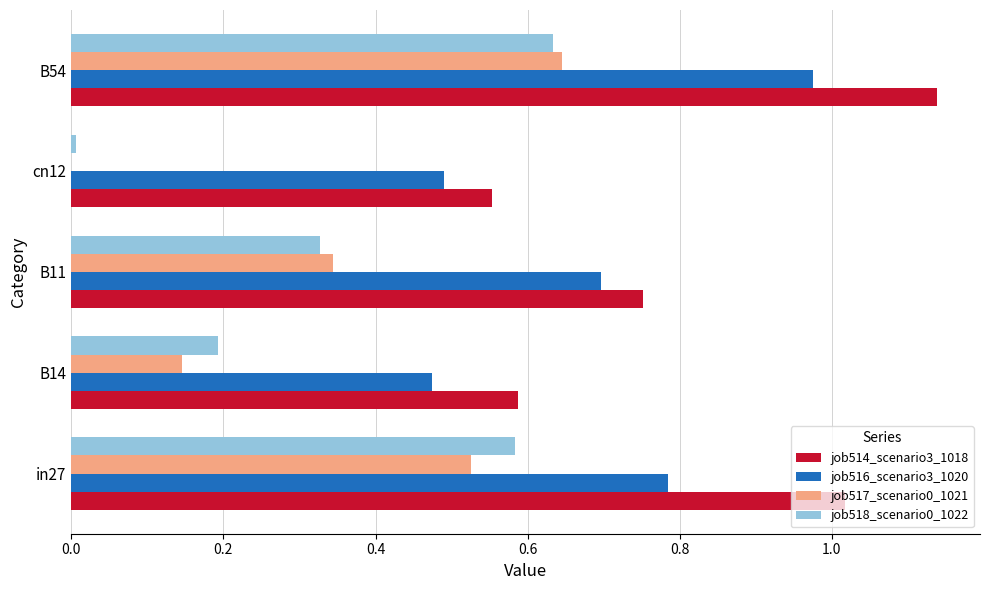

True or false: job516_scenario3_1020 has a value of 1.1 at in27.

False